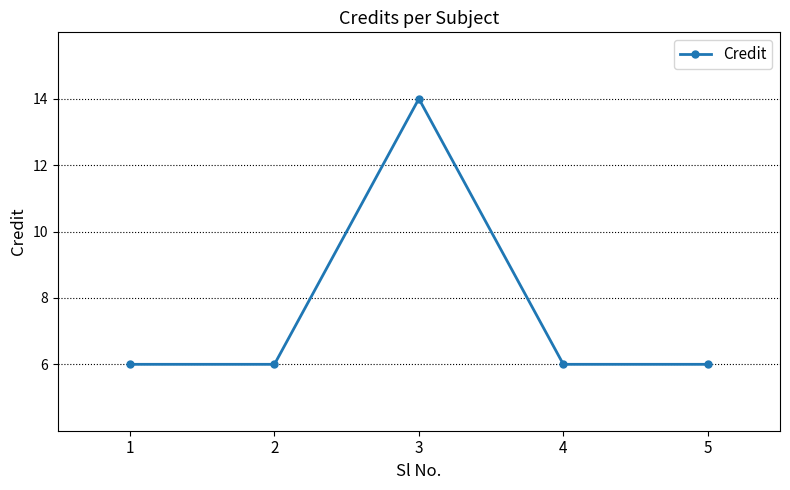

Reading left to right, what are all the values shown in this chart?

6	6	14	6	6